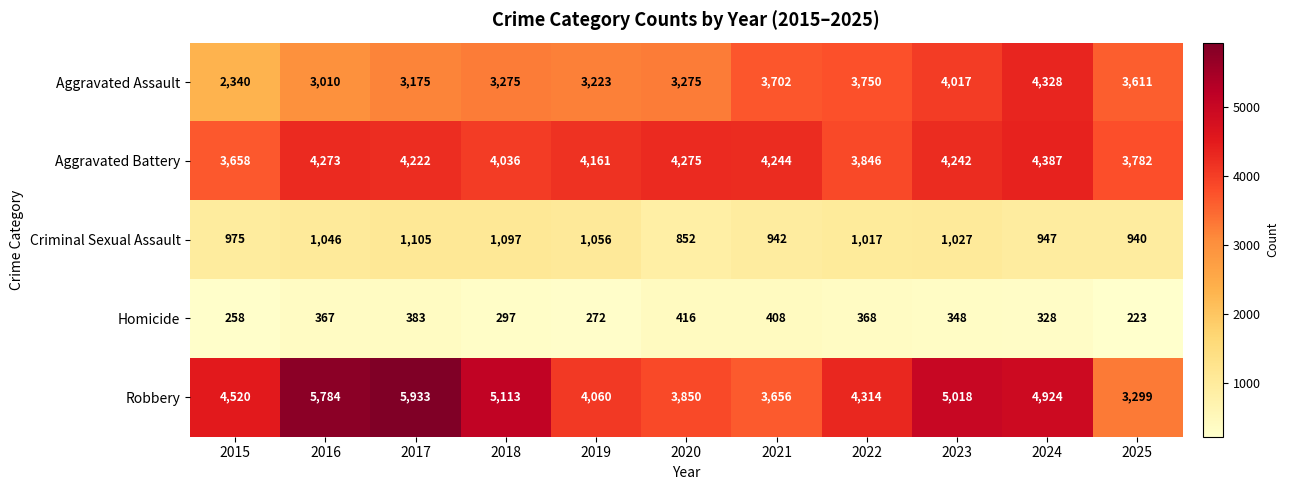

List the series in order of their peak value, lowest first.

Homicide, Criminal Sexual Assault, Aggravated Assault, Aggravated Battery, Robbery